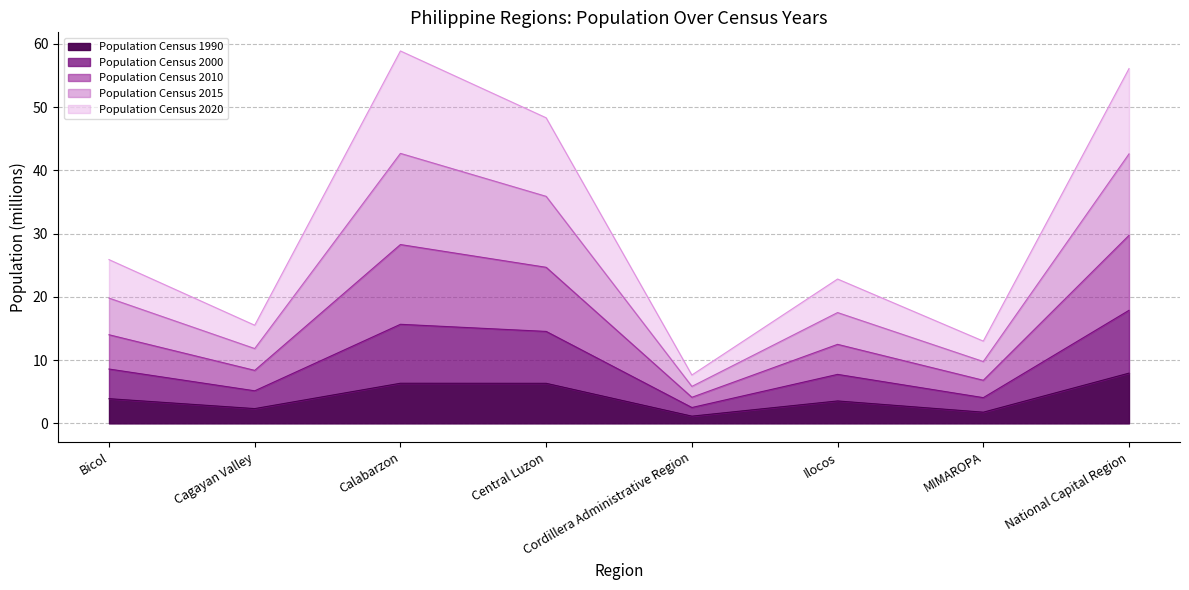

What is the label of the 5th point from the left?

Cordillera Administrative Region